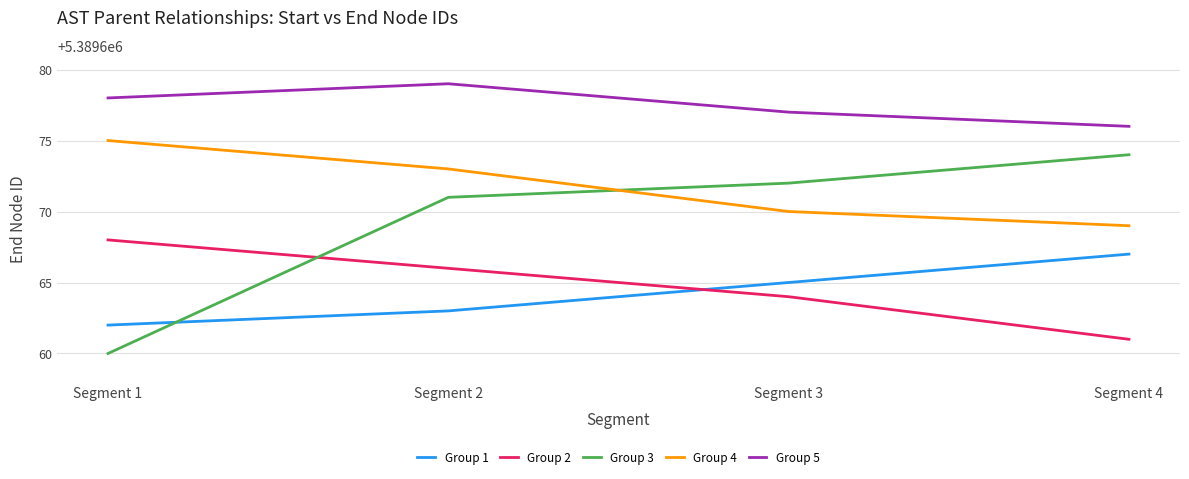

What is the smallest value displayed?

5389660